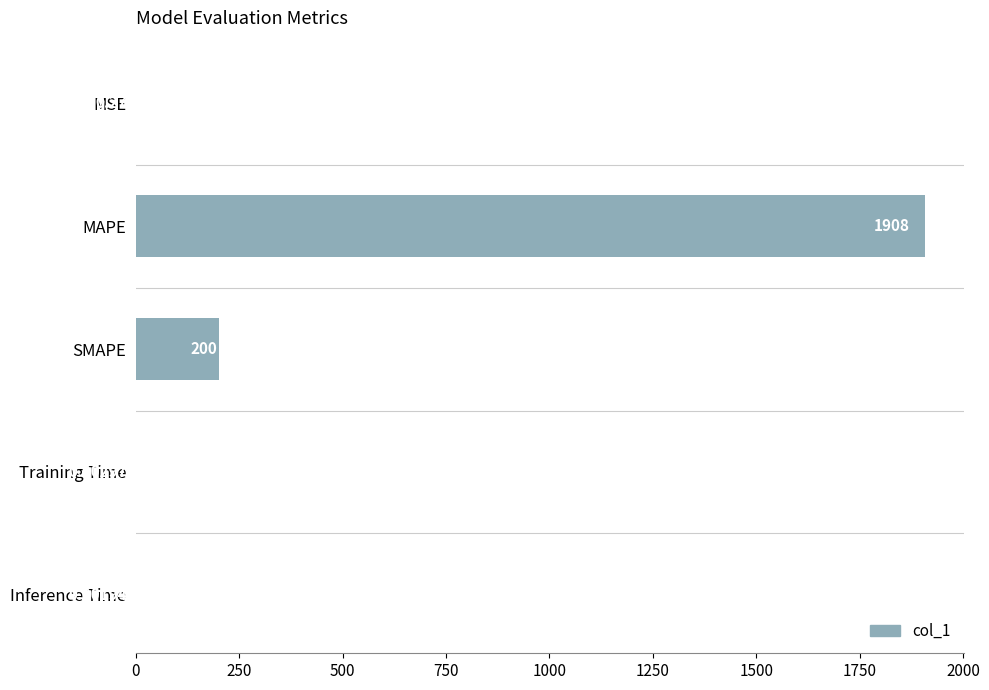

At which label is the value closest to 954?

SMAPE